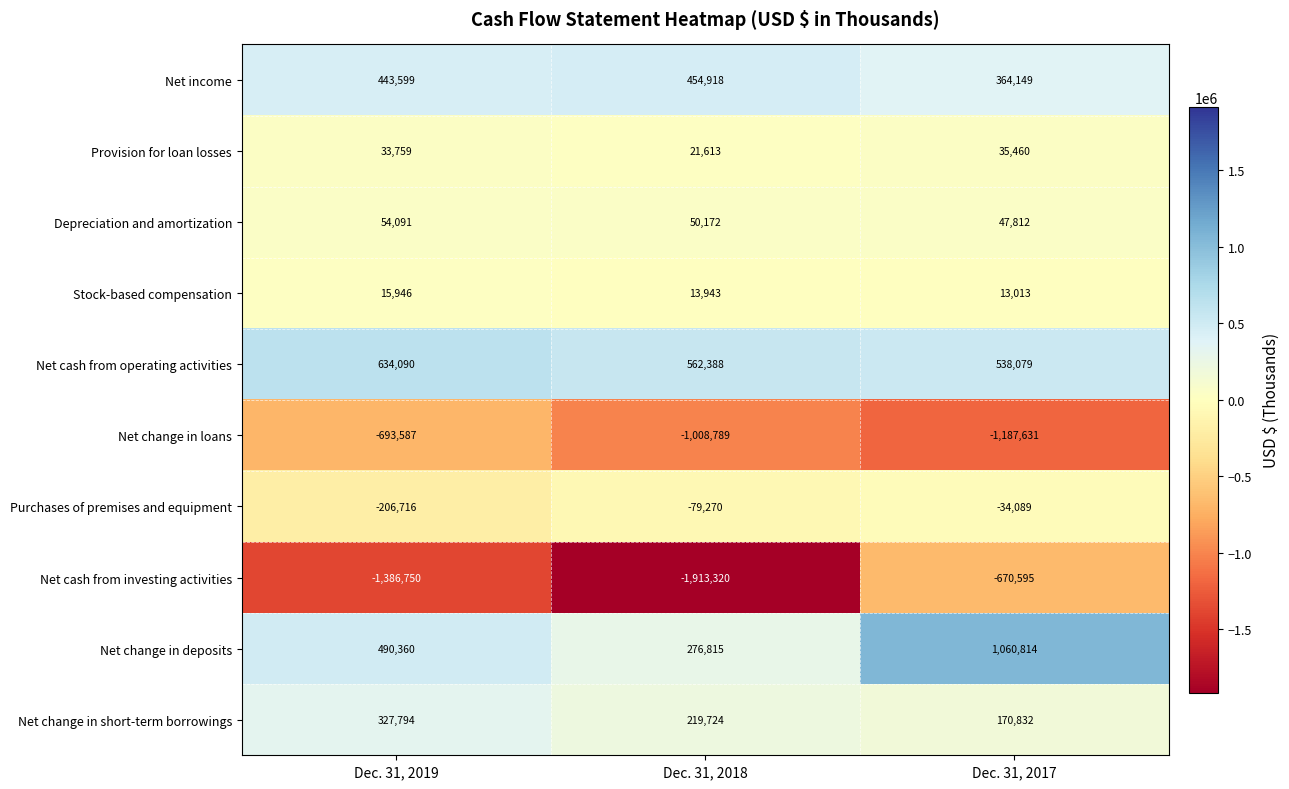

What is the maximum value shown in the chart?

1060814